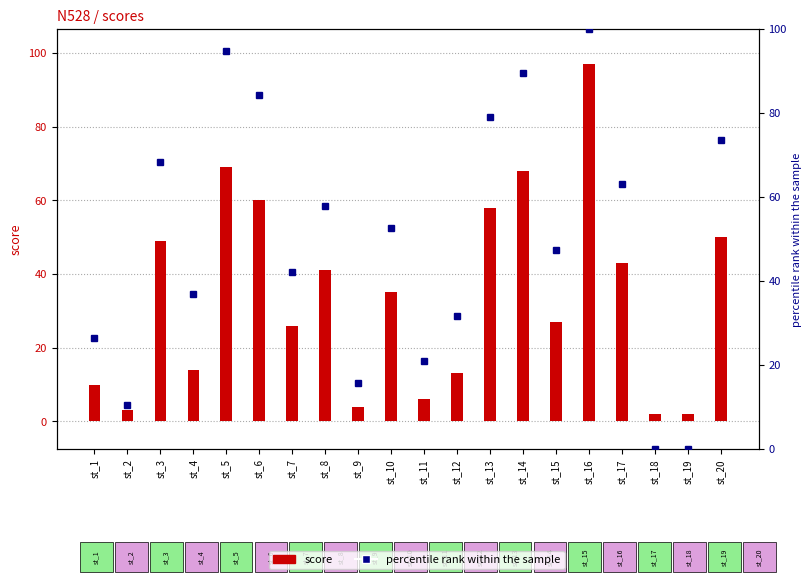

The chart shows a value of 68.4 at st_3. True or false?

True